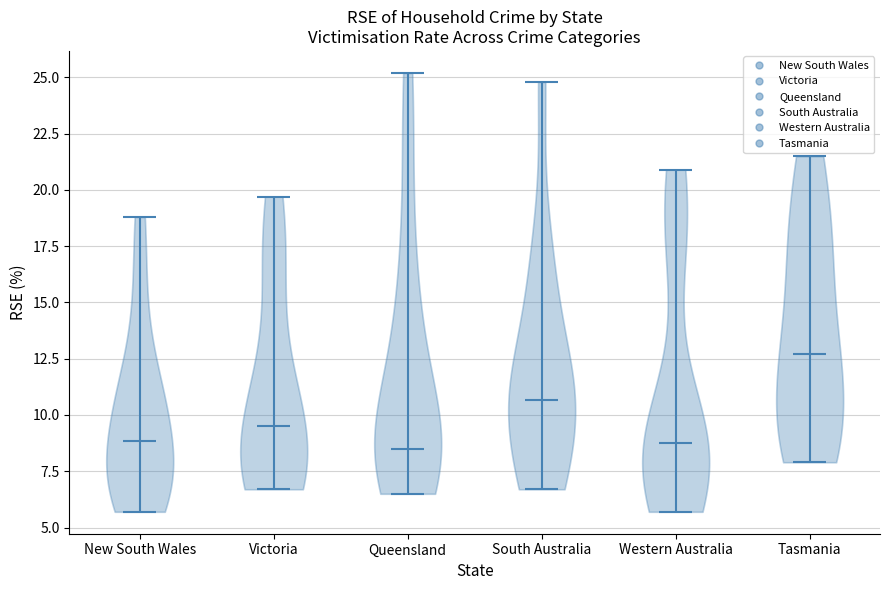

Reading left to right, read every violin against the y-axis: where its median line is, and the lowest and highest points it reaches. The values are not printed on the chart, so give them approximately, as read against the axis.

New South Wales: median line 9.0, lowest point 5.5, highest point 19.0
Victoria: median line 9.5, lowest point 6.5, highest point 19.5
Queensland: median line 8.5, lowest point 6.5, highest point 25.0
South Australia: median line 10.5, lowest point 6.5, highest point 25.0
Western Australia: median line 9.0, lowest point 5.5, highest point 21.0
Tasmania: median line 12.5, lowest point 8.0, highest point 21.5